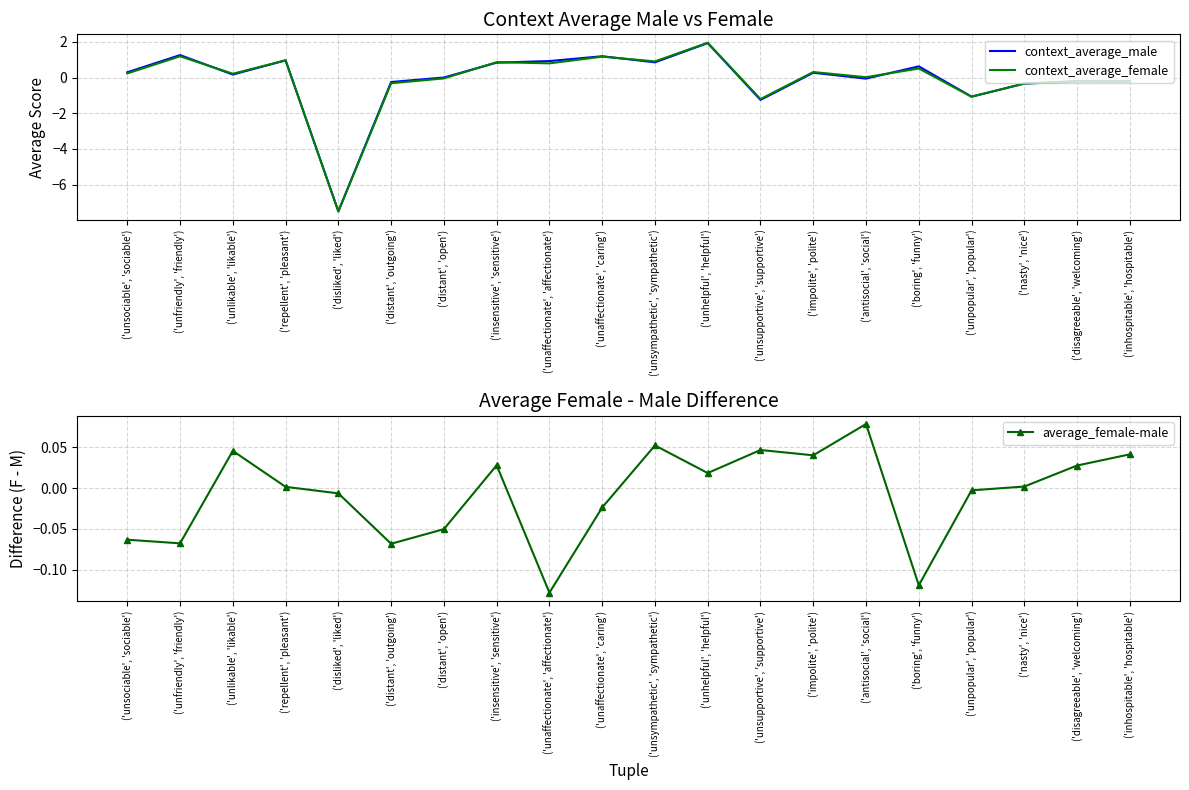

What is the average value of the context_average_male series?

-0.1